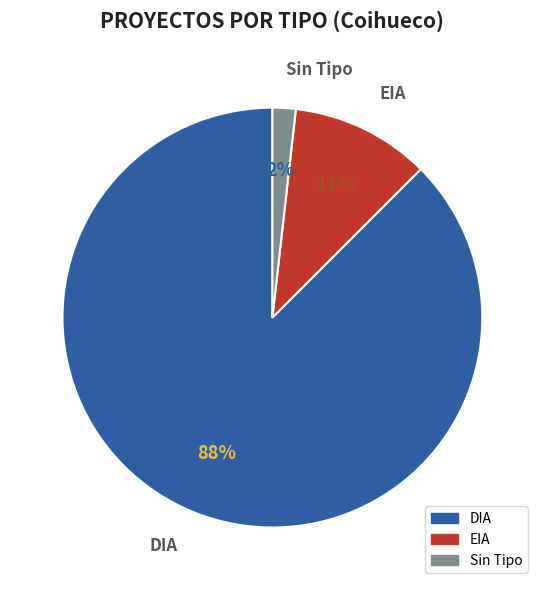

The EIA slice represents 5% of the pie. True or false?

False